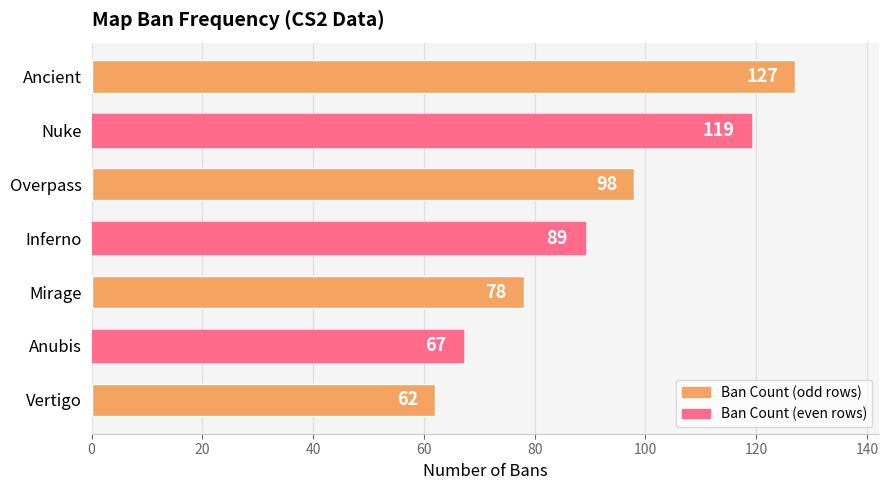

Rank the categories by value from highest to lowest.

Ancient, Nuke, Overpass, Inferno, Mirage, Anubis, Vertigo